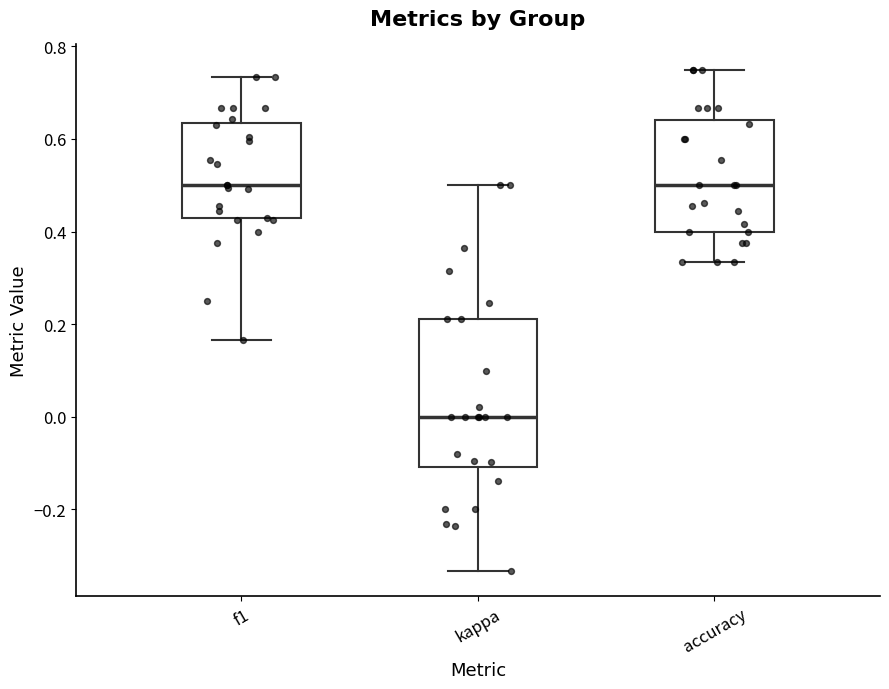

Reading left to right, transcribe this box plot: for each box, give where its median line is, the range the box spans, and where its two whiskers end, as read against the y-axis. The values are not printed on the chart, so give them approximately, as read against the axis.

f1: median 0.50, box 0.42 to 0.64, whiskers 0.16 to 0.74
kappa: median 0.00, box -0.10 to 0.22, whiskers -0.34 to 0.50
accuracy: median 0.50, box 0.40 to 0.64, whiskers 0.34 to 0.76